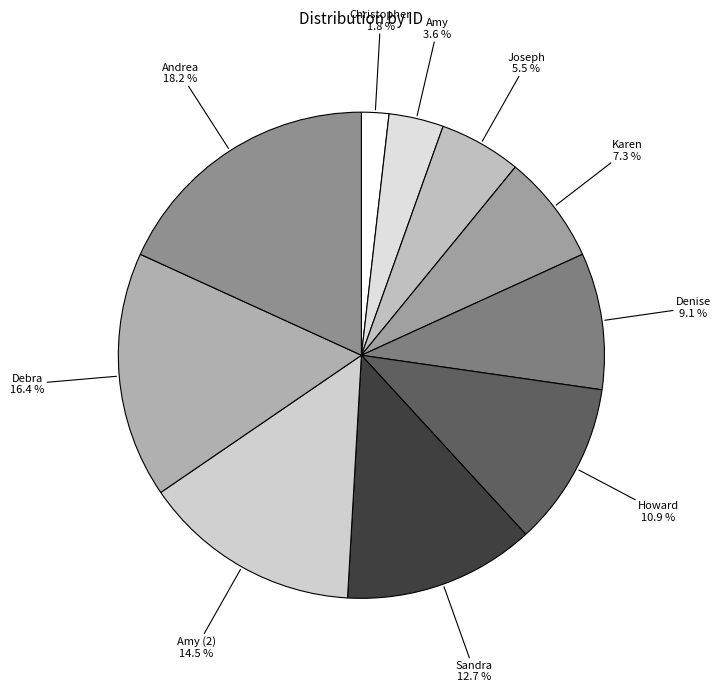

Which category has the biggest portion of the pie?

Andrea